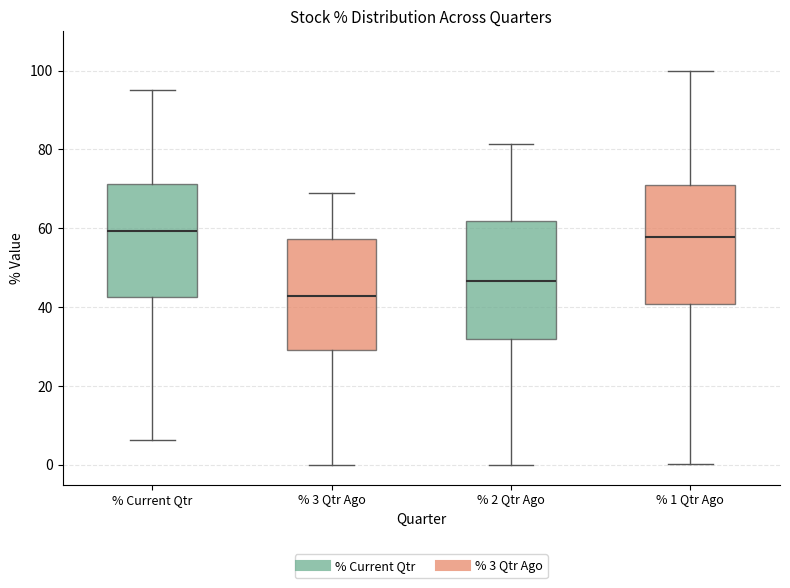

Reading left to right, read every box against the y-axis: the position of its median line, the range the box covers, and the ends of its whiskers. The values are not printed on the chart, so give them approximately, as read against the axis.

% Current Qtr: median 60, box 42 to 72, whiskers 6 to 96
% 3 Qtr Ago: median 42, box 30 to 58, whiskers 0 to 68
% 2 Qtr Ago: median 46, box 32 to 62, whiskers 0 to 82
% 1 Qtr Ago: median 58, box 40 to 70, whiskers 0 to 100